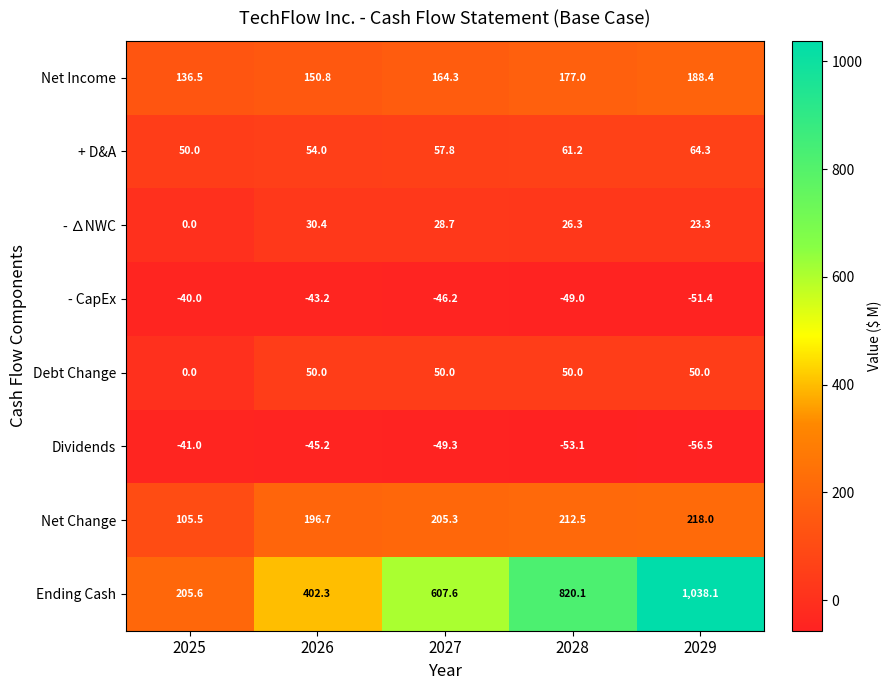

What is the difference between the maximum and second lowest values in the Net Income series?

37.6